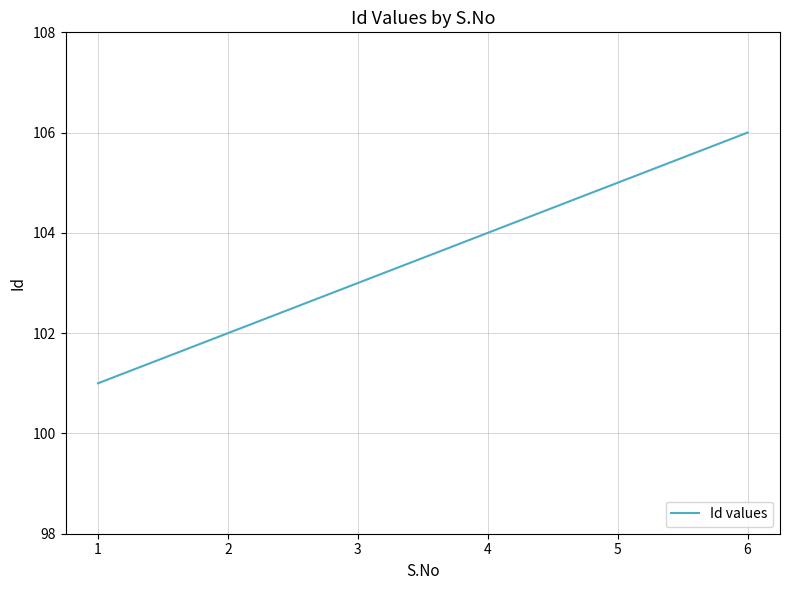

List the labels in order of value, smallest first.

1, 2, 3, 4, 5, 6